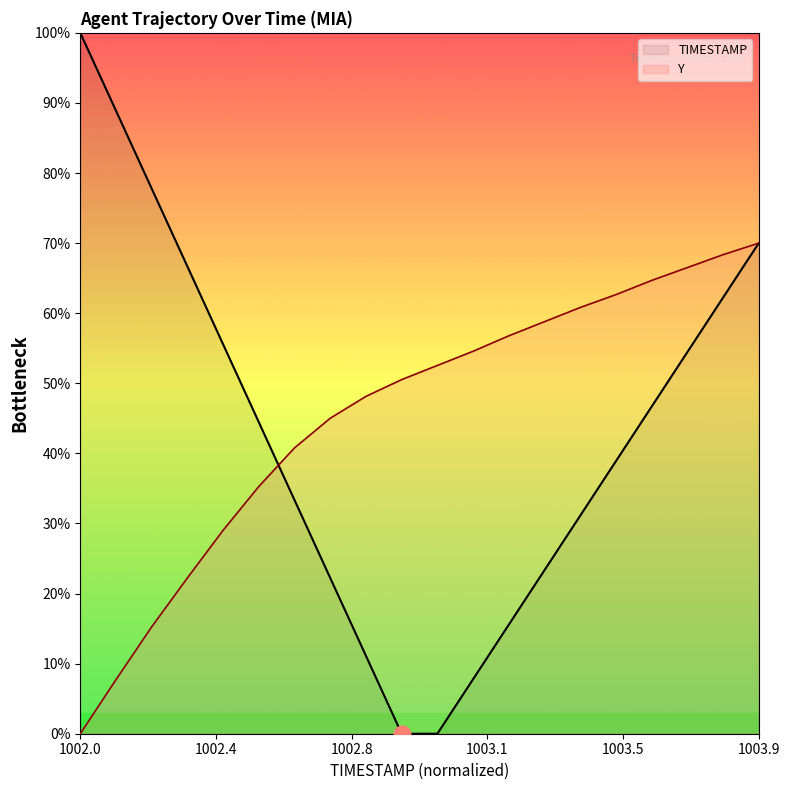

Rank the series by their maximum value, from lowest to highest.

Y, TIMESTAMP